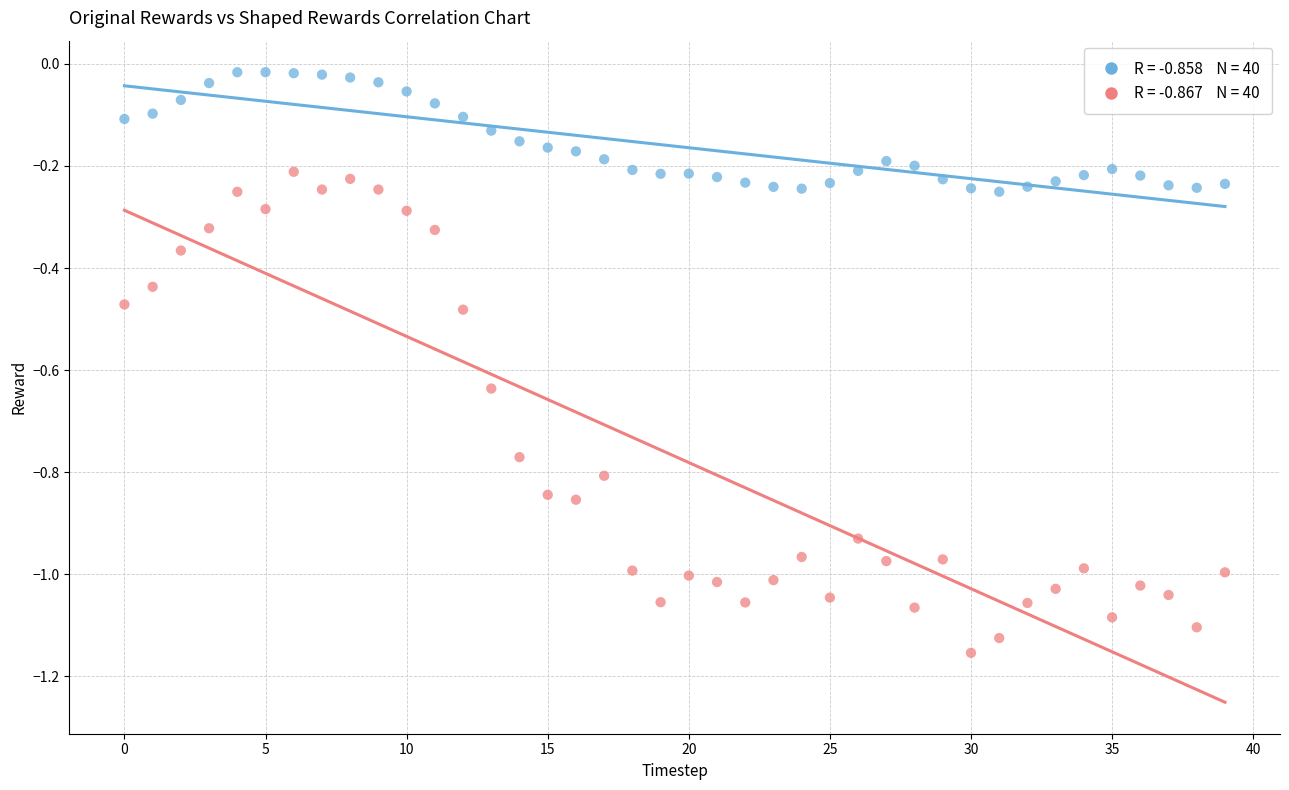

Across all data points, what is the range of Y values (max minus min)?

1.1